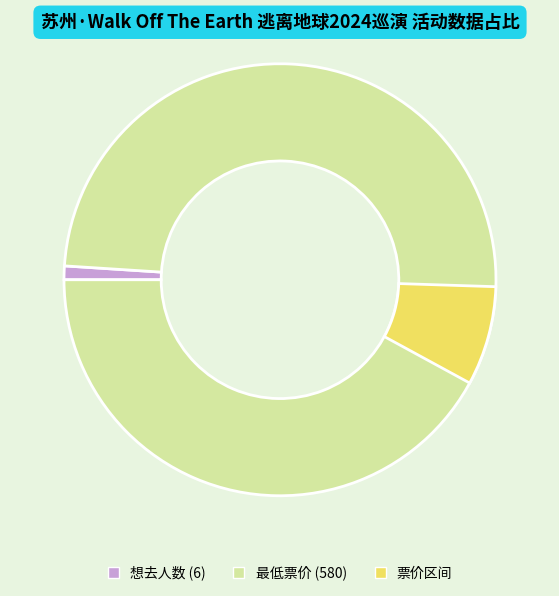

Do 最低票价 and 想去人数 together represent more than half of the pie?

Yes